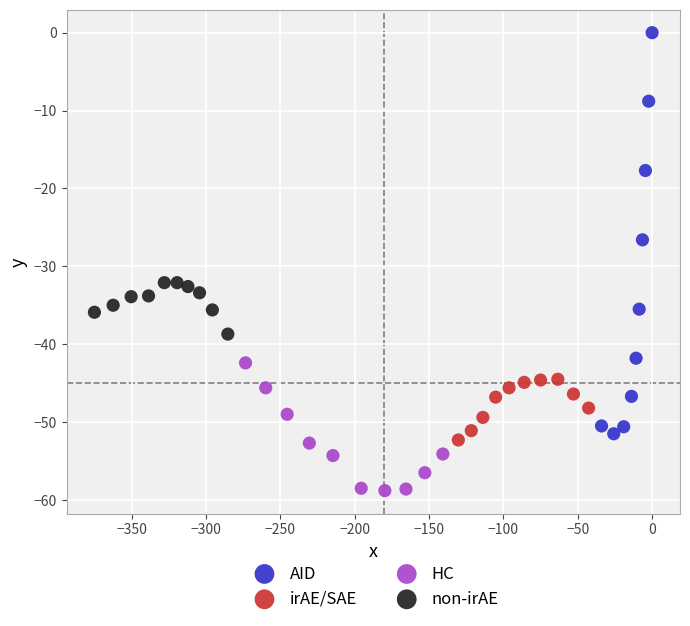

Which series contains the highest Y value?

AID